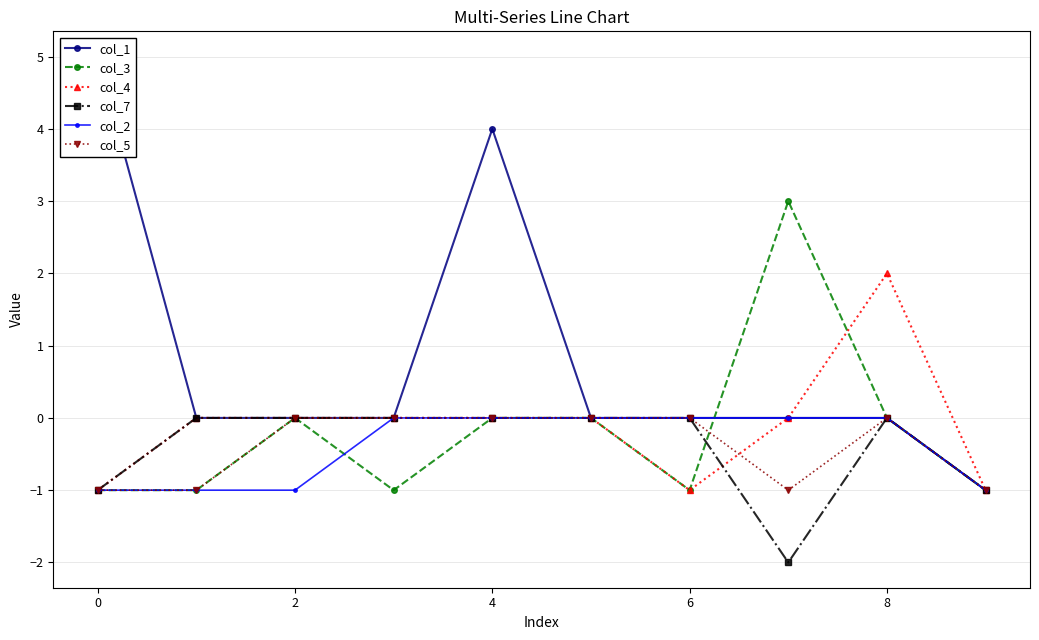

At how many categories does at least one series exceed 4?

1